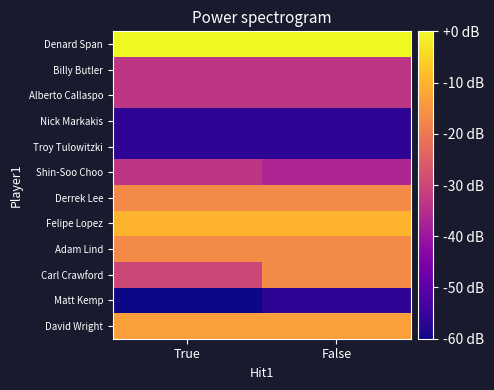

Which has a higher value, True or False?

True